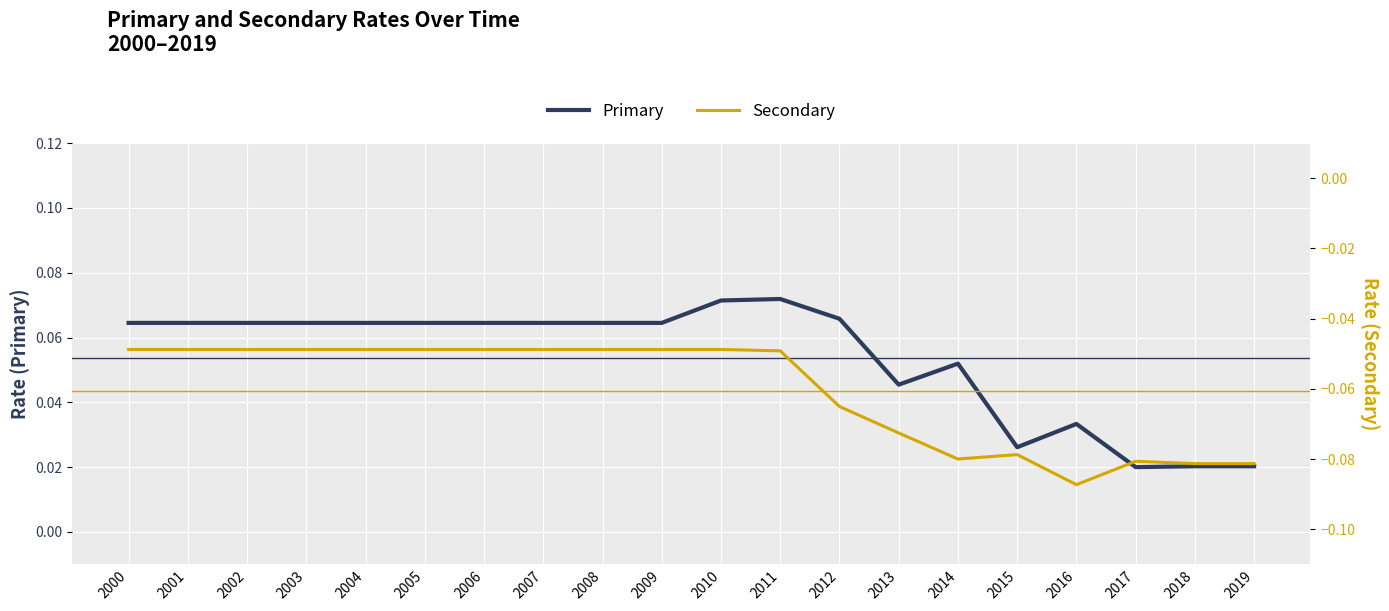

At which category does Secondary reach its first local peak?

2015